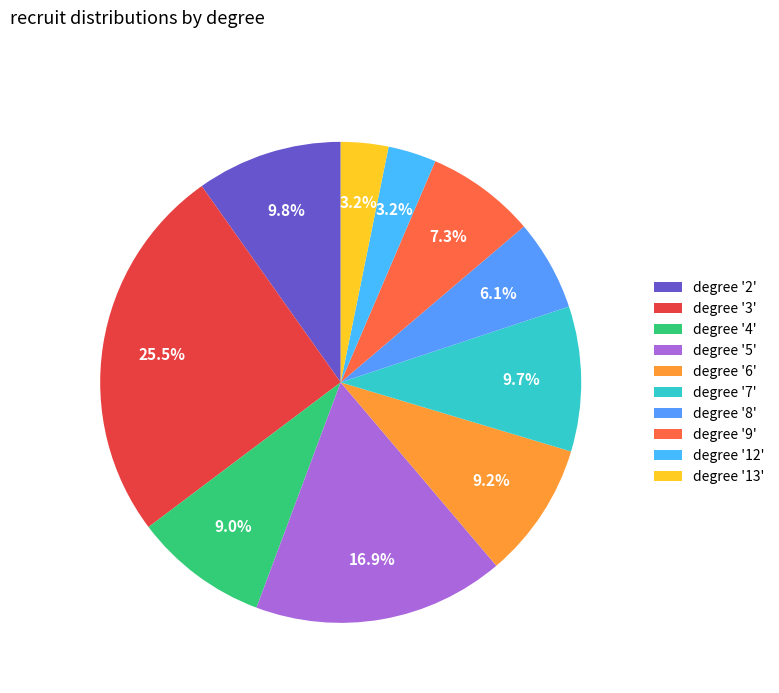

Does any single category account for the majority?

No